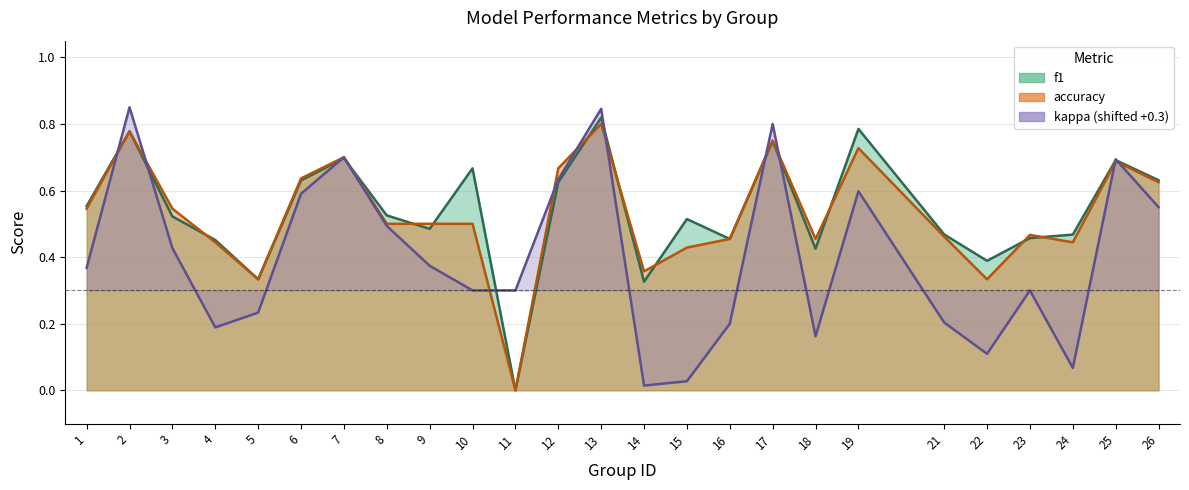

Reading left to right, what are all the values shown in this chart?

f1: 1=0.6	2=0.8	3=0.5	4=0.5	5=0.3	6=0.6	7=0.7	8=0.5	9=0.5	10=0.7	11=0.0	12=0.6	13=0.8	14=0.3	15=0.5	16=0.5	17=0.7	18=0.4	19=0.8	21=0.5	22=0.4	23=0.5	24=0.5	25=0.7	26=0.6
accuracy: 1=0.5	2=0.8	3=0.5	4=0.4	5=0.3	6=0.6	7=0.7	8=0.5	9=0.5	10=0.5	11=0.0	12=0.7	13=0.8	14=0.4	15=0.4	16=0.5	17=0.8	18=0.5	19=0.7	21=0.5	22=0.3	23=0.5	24=0.4	25=0.7	26=0.6
kappa: 1=0.4	2=0.9	3=0.4	4=0.2	5=0.2	6=0.6	7=0.7	8=0.5	9=0.4	10=0.3	11=0.3	12=0.6	13=0.8	14=0.0	15=0.0	16=0.2	17=0.8	18=0.2	19=0.6	21=0.2	22=0.1	23=0.3	24=0.1	25=0.7	26=0.6